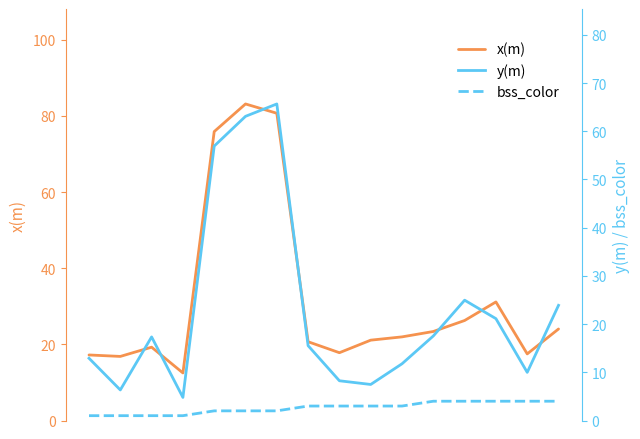

What is the highest value of the y(m) series?

65.7